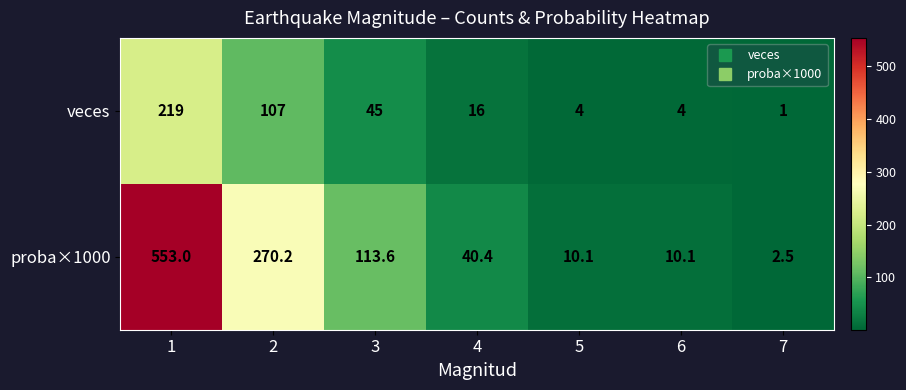

List the series in order of their overall mean, highest first.

proba×1000, veces